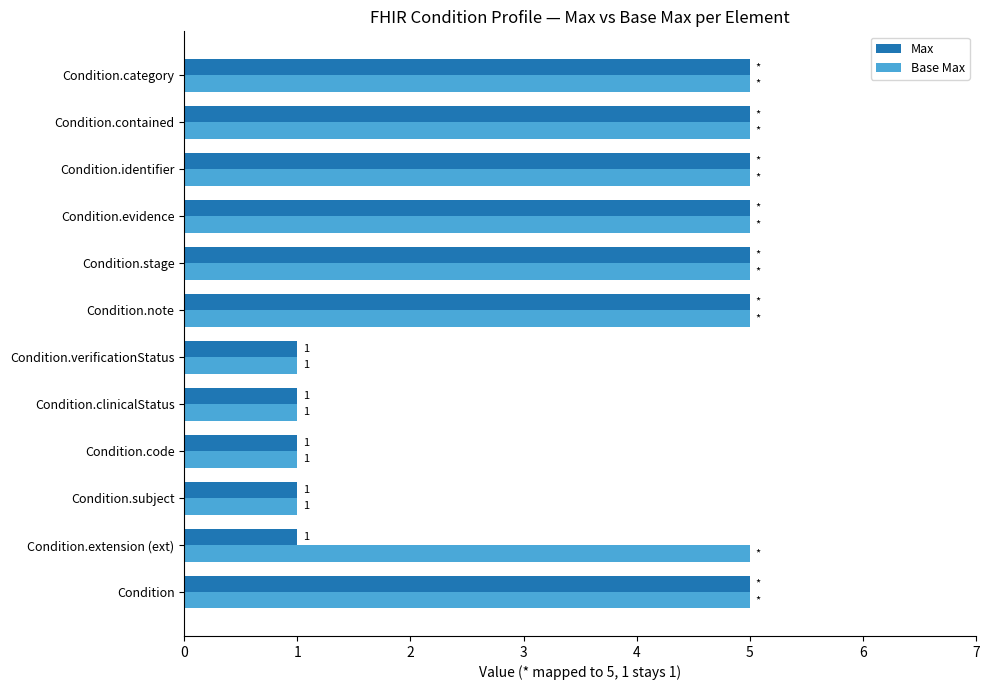

List the series in order of their overall mean, lowest first.

Max, Base Max